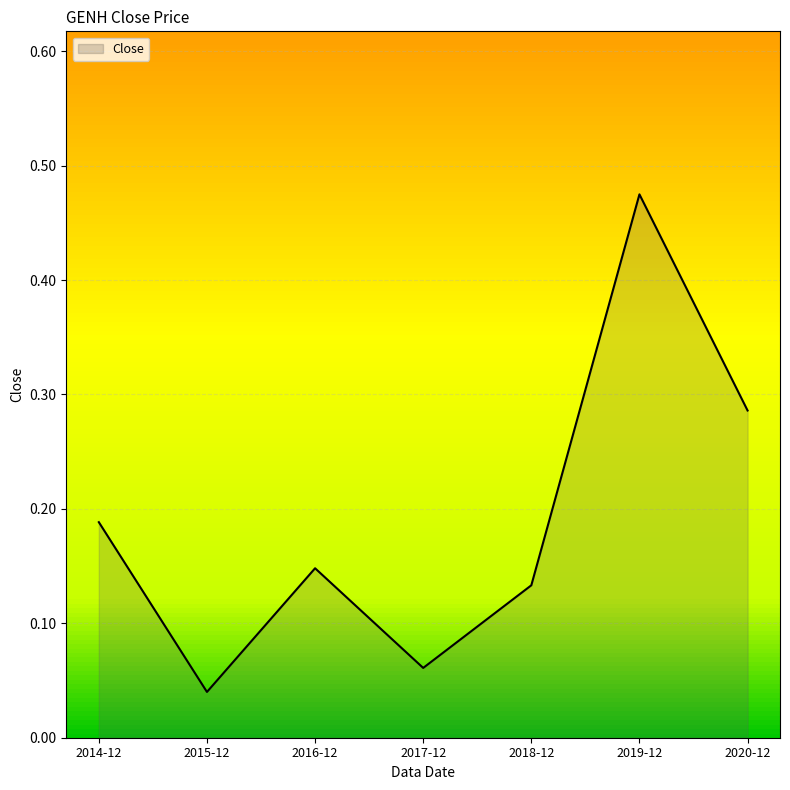

Rank the categories by value from highest to lowest.

2019-12, 2020-12, 2014-12, 2016-12, 2018-12, 2017-12, 2015-12